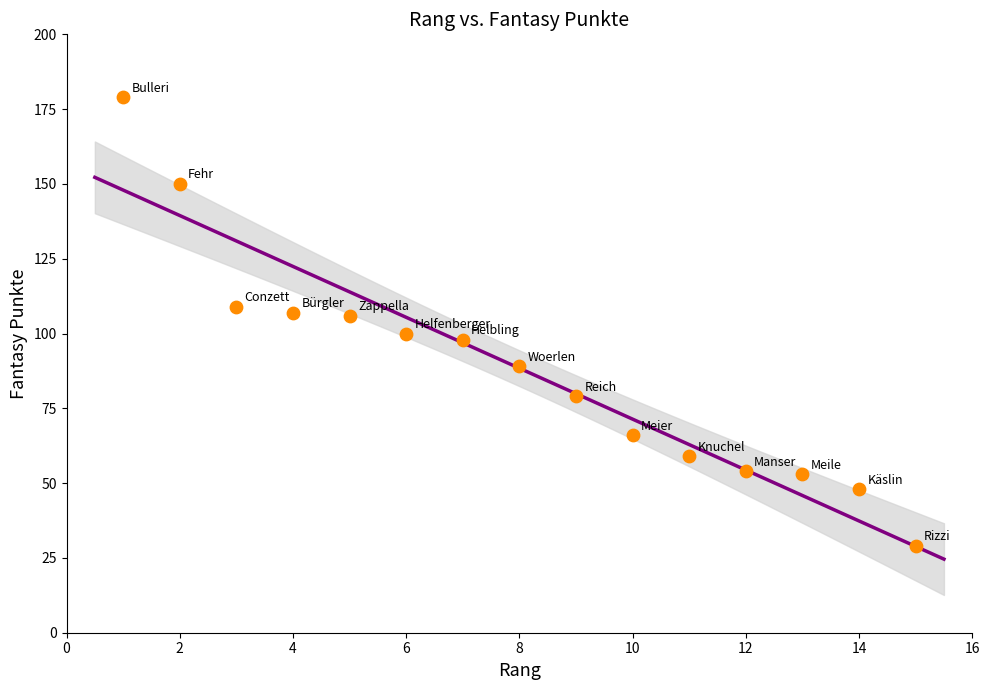

What is the range of Y values (max minus min)?

150